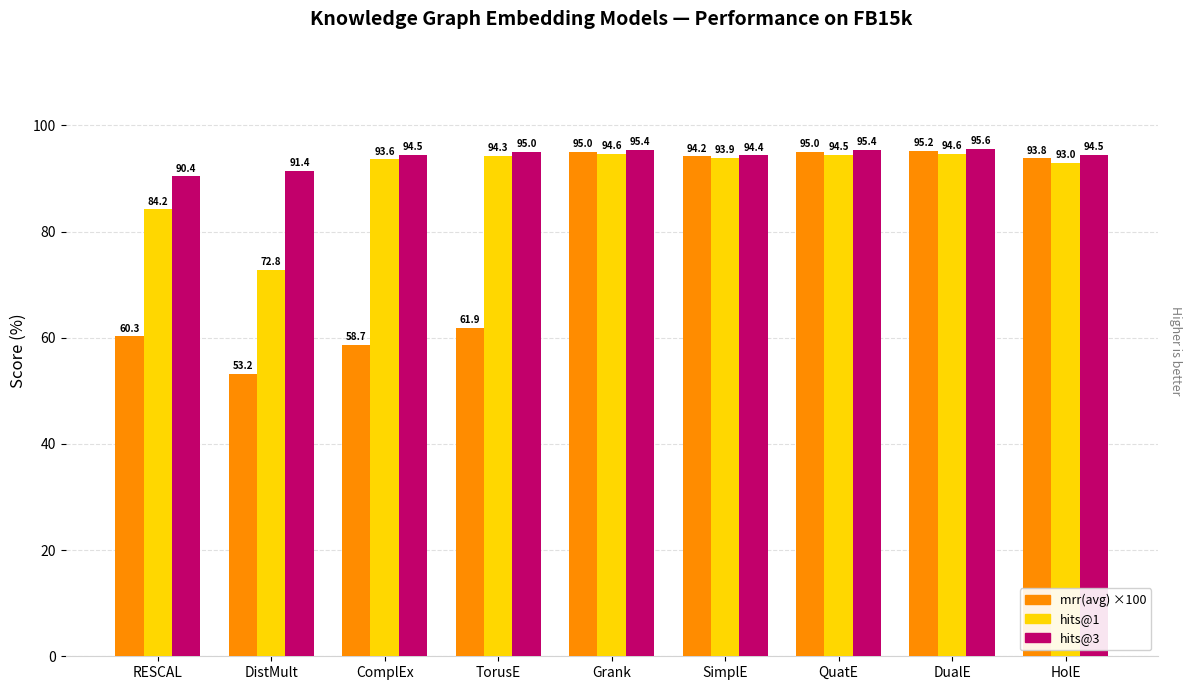

What is the smallest value displayed?

53.2